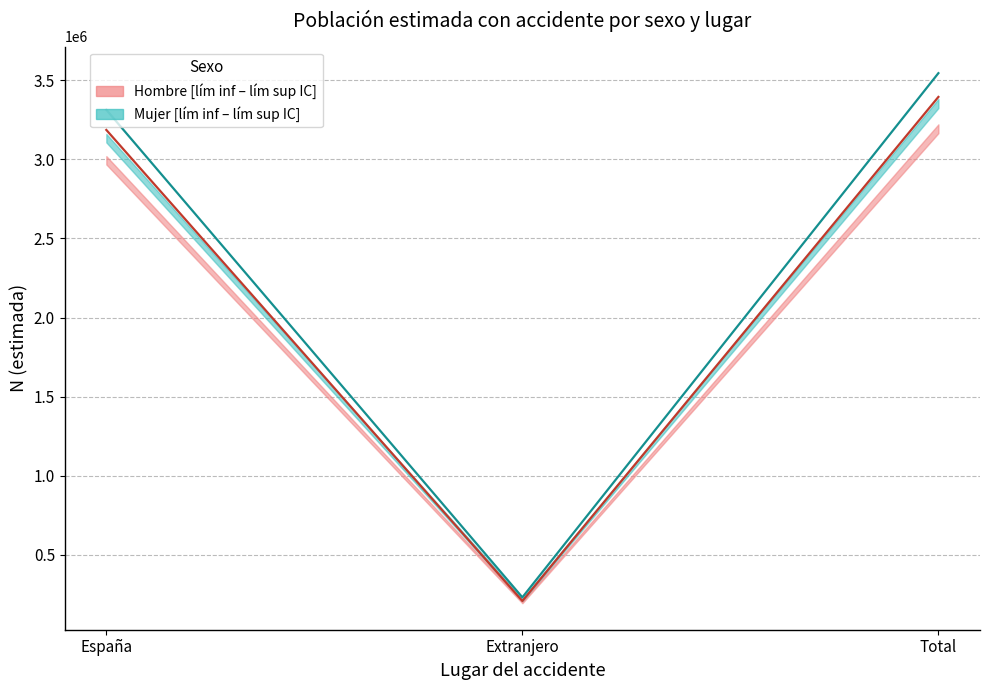

What is the difference between the second highest and minimum values in the Hombre N estimada series?

2977080